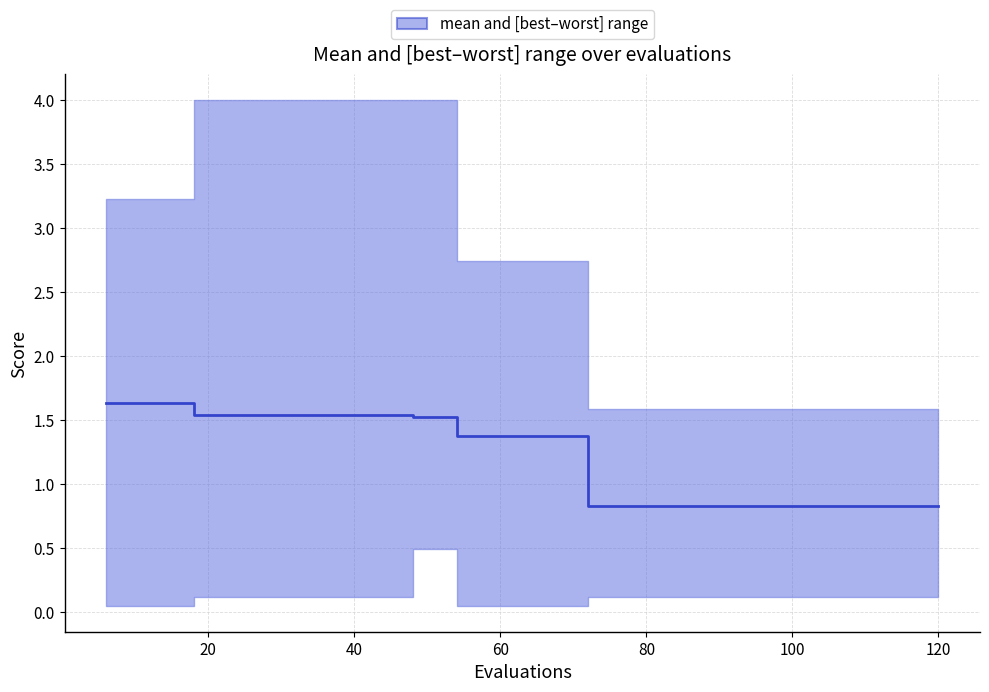

What is the sum of all values?

24.0